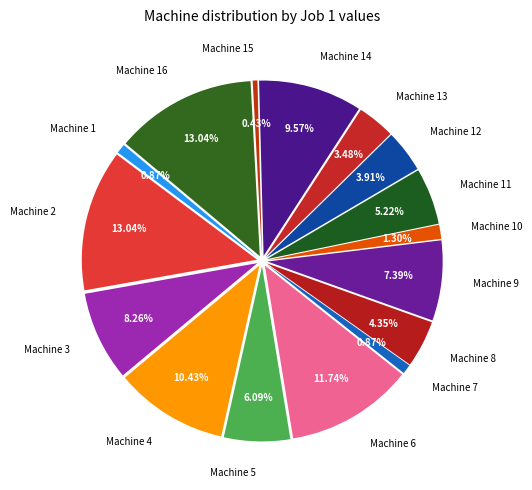

Which category has the smallest portion of the pie?

15